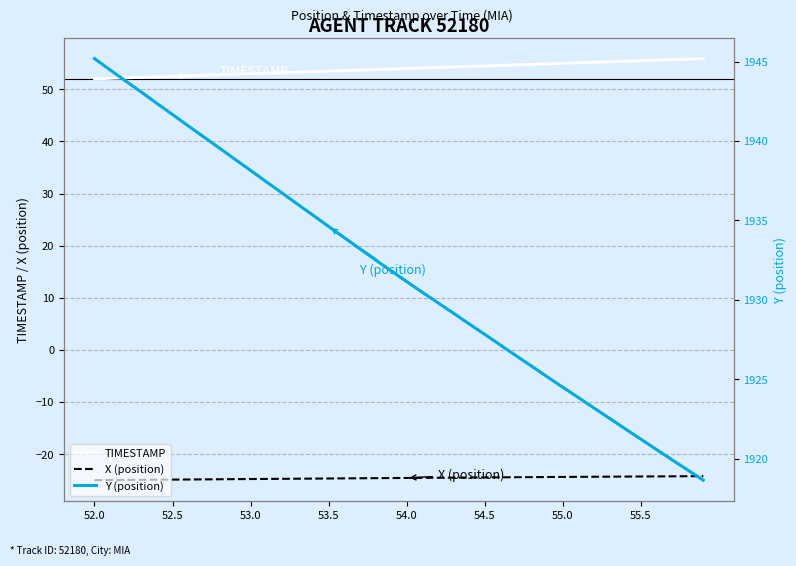

True or false: X (position) and TIMESTAMP cross at least once.

False